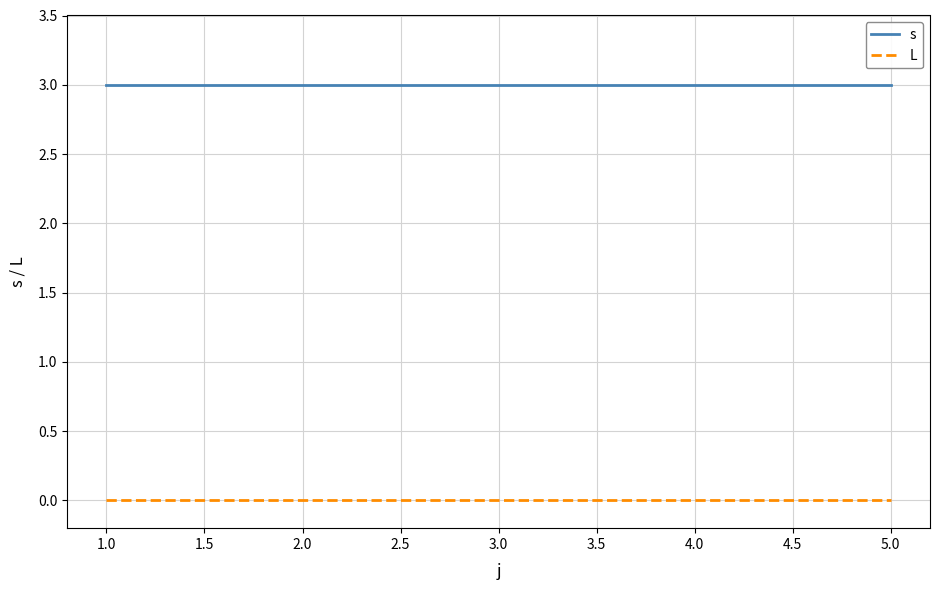

True or false: L and s cross at least once.

False